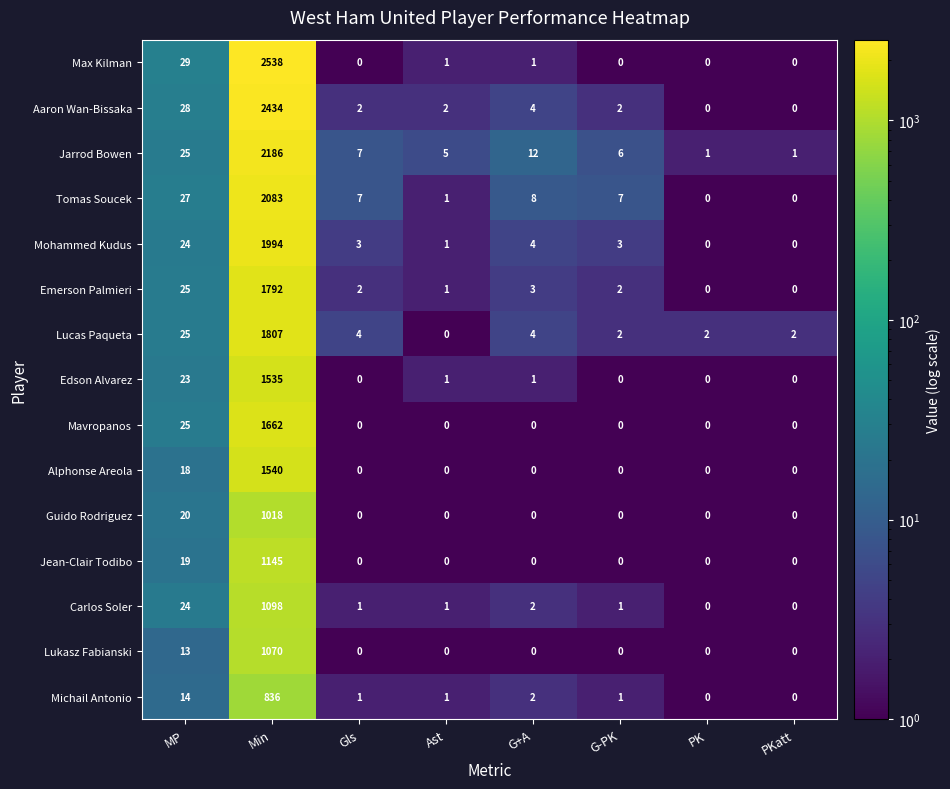

Rank the series by their maximum value, from highest to lowest.

Max Kilman, Aaron Wan-Bissaka, Jarrod Bowen, Tomas Soucek, Mohammed Kudus, Lucas Paqueta, Emerson Palmieri, Mavropanos, Alphonse Areola, Edson Alvarez, Jean-Clair Todibo, Carlos Soler, Lukasz Fabianski, Guido Rodriguez, Michail Antonio